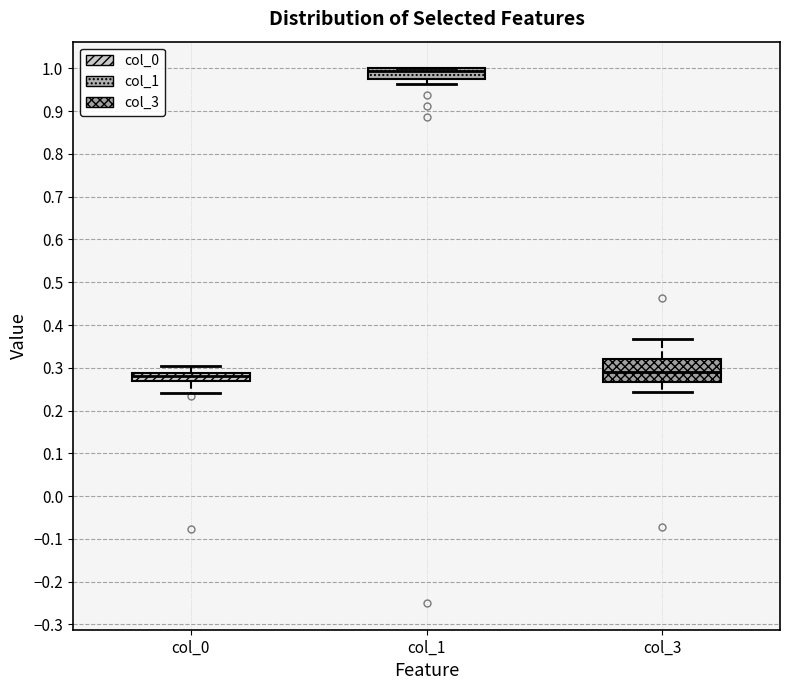

Which box is the tallest, from its lower edge to its upper edge?

col_3